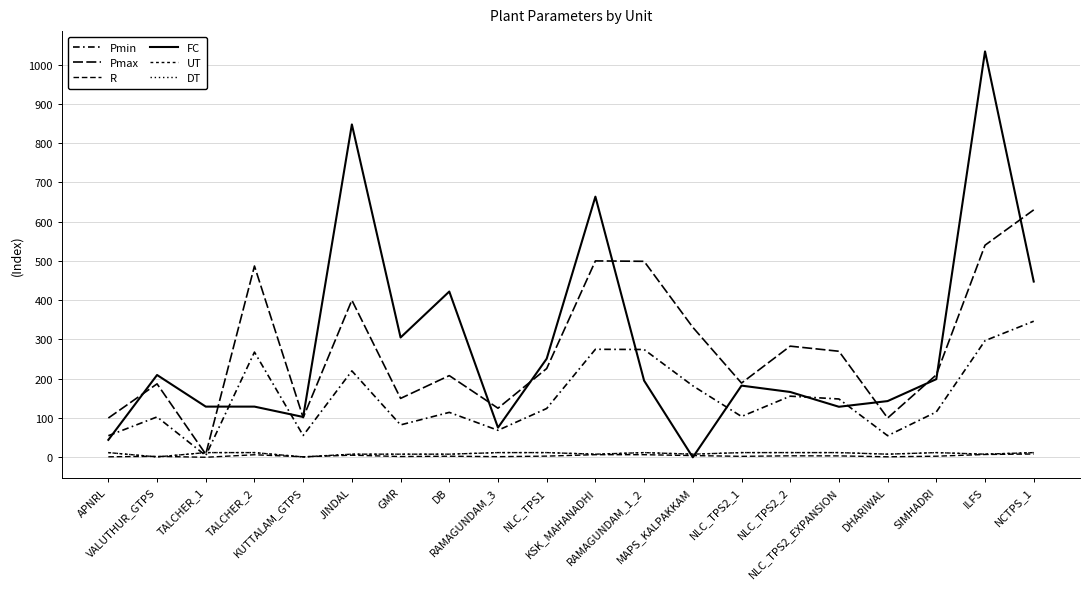

How many lines are shown in the chart?

6